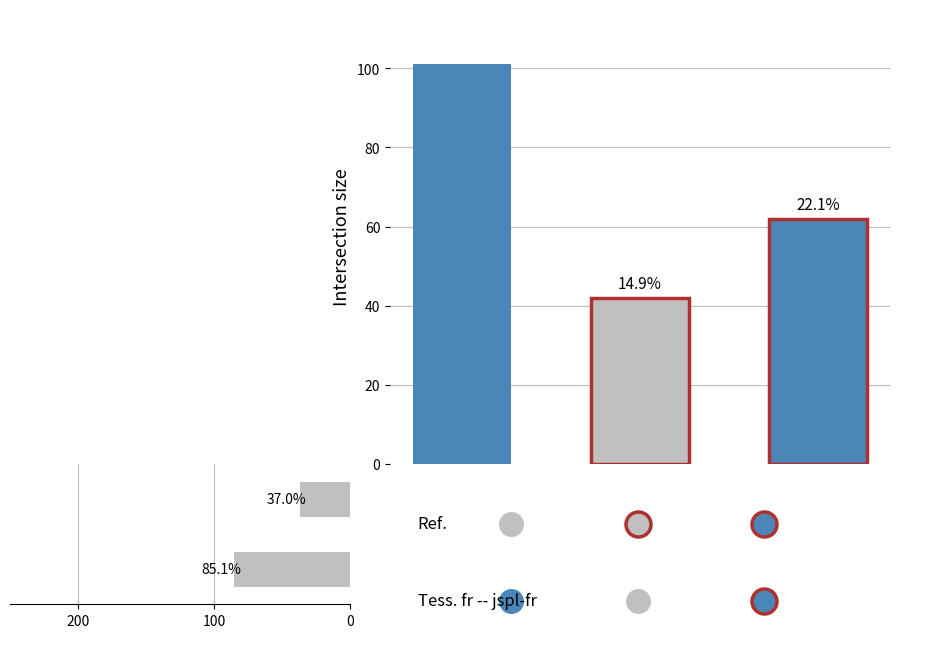

Does the chart contain any negative values?

No